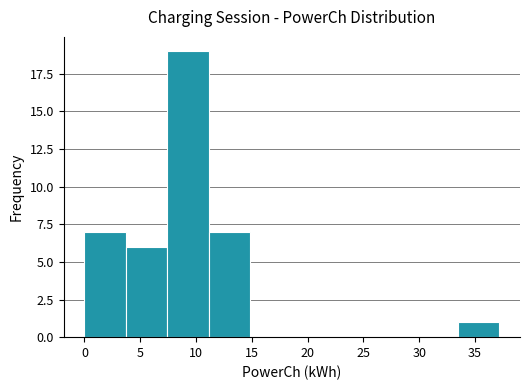

How tall is the bar that spans 0.0 to 3.5 on the x-axis? Neither the bar edges nor the heights are printed on the chart, so give them approximately, as read against the axes.

7